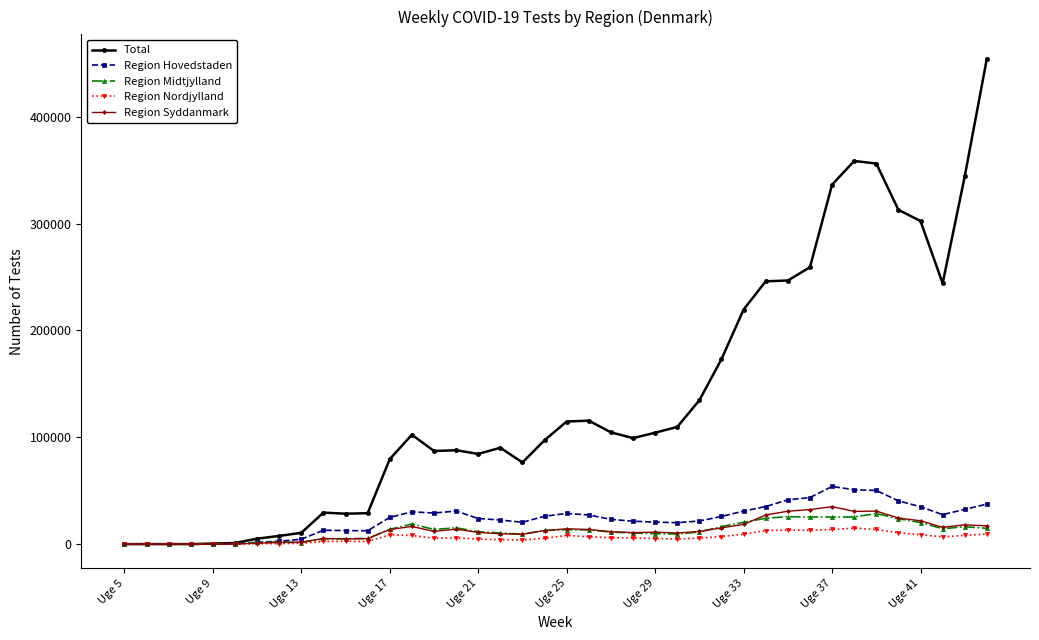

Which series has the largest total across all categories?

Total